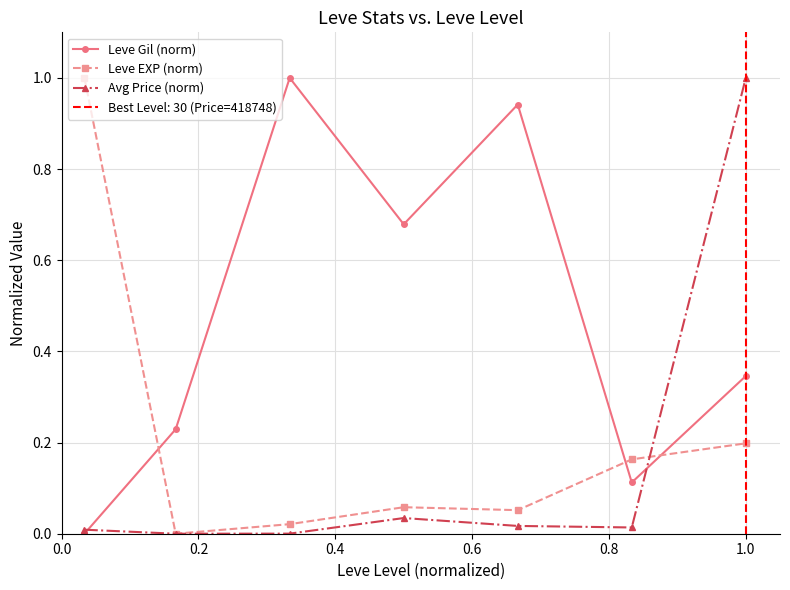

What is the highest value of the Leve EXP (norm) series?

1.0